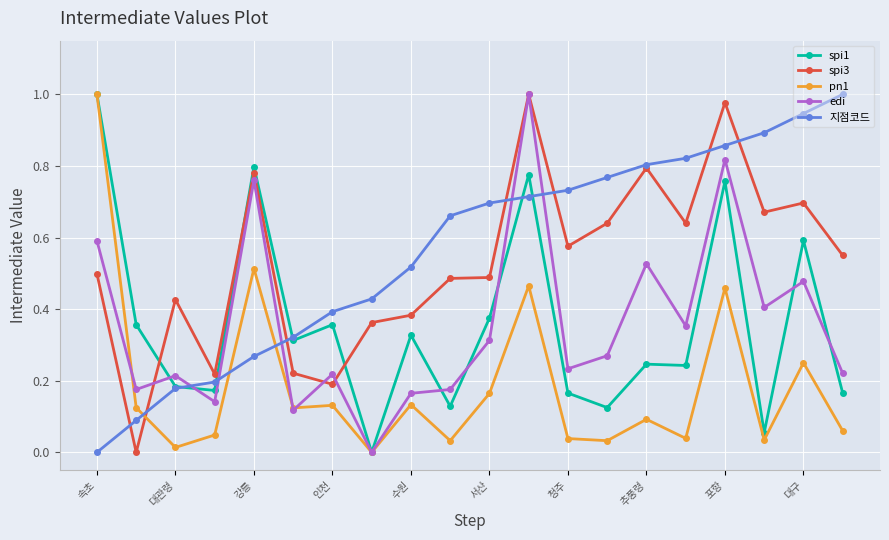

Which series ends up on top after the final intersection of 지점코드 and edi?

지점코드